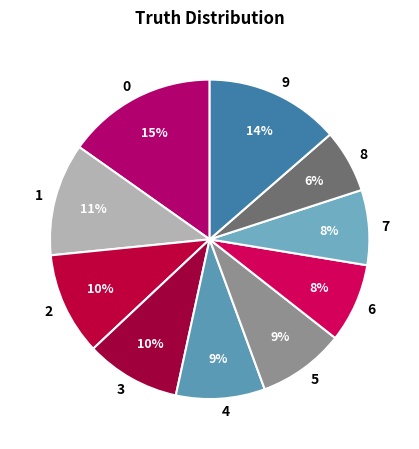

The 6 slice represents 13% of the pie. True or false?

False